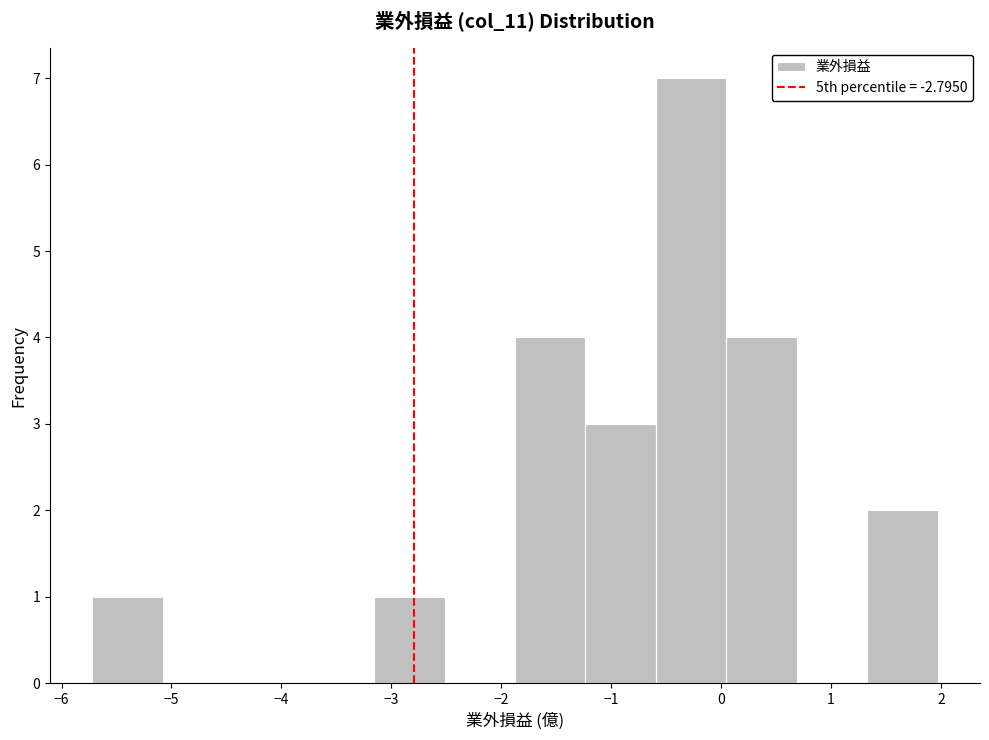

Reading left to right, list every bar in this chart as the range it spans on the x-axis followed by its height. Neither the bar edges nor the heights are printed on the chart, so give them approximately, as read against the axes.

-5.7 to -5.1: 1
-5.1 to -4.4: 0
-4.4 to -3.8: 0
-3.8 to -3.2: 0
-3.2 to -2.5: 1
-2.5 to -1.9: 0
-1.9 to -1.2: 4
-1.2 to -0.6: 3
-0.6 to 0.0: 7
0.0 to 0.7: 4
0.7 to 1.3: 0
1.3 to 2.0: 2